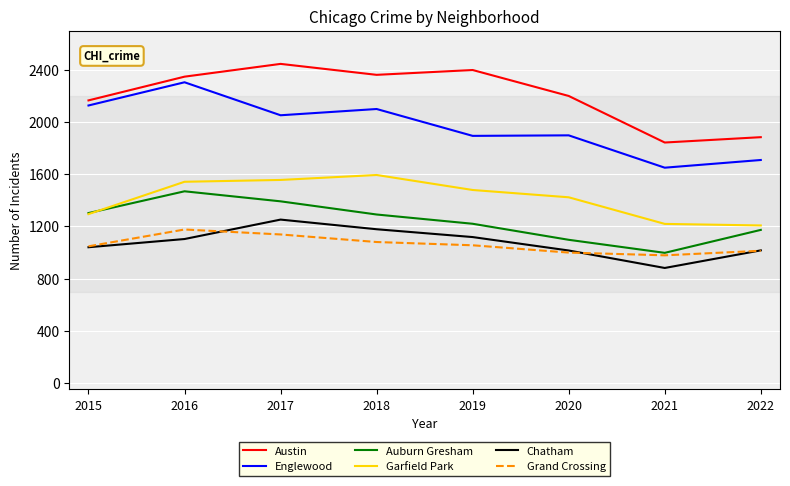

True or false: Garfield Park has more than 2 interior local peaks.

False